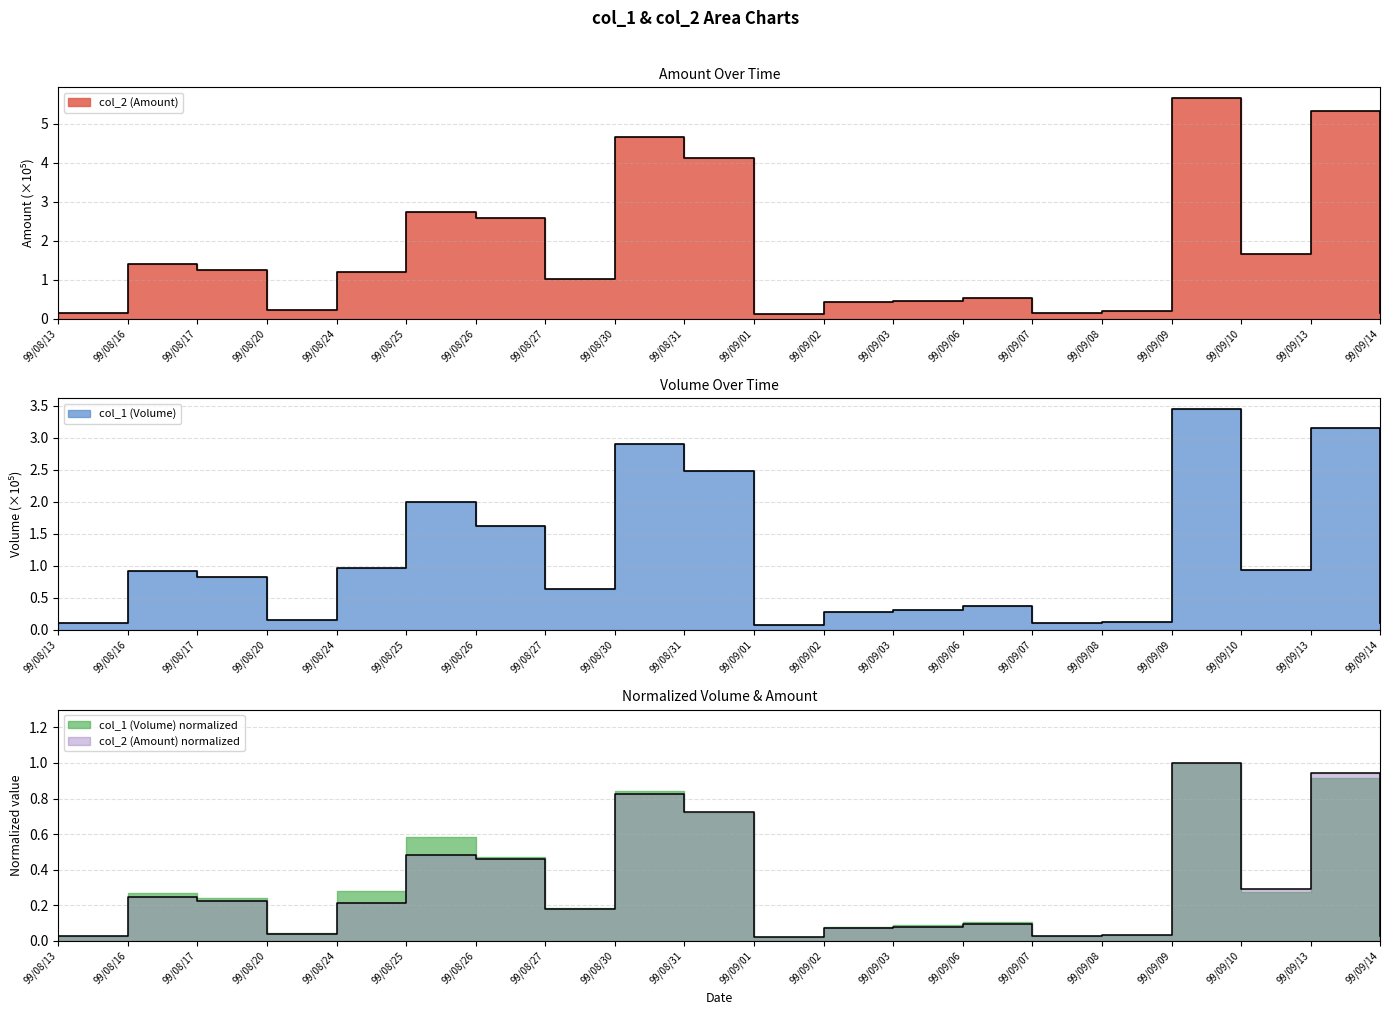

What is the difference between the col_1 (Volume) values at 99/09/01 and 99/08/24?

0.9